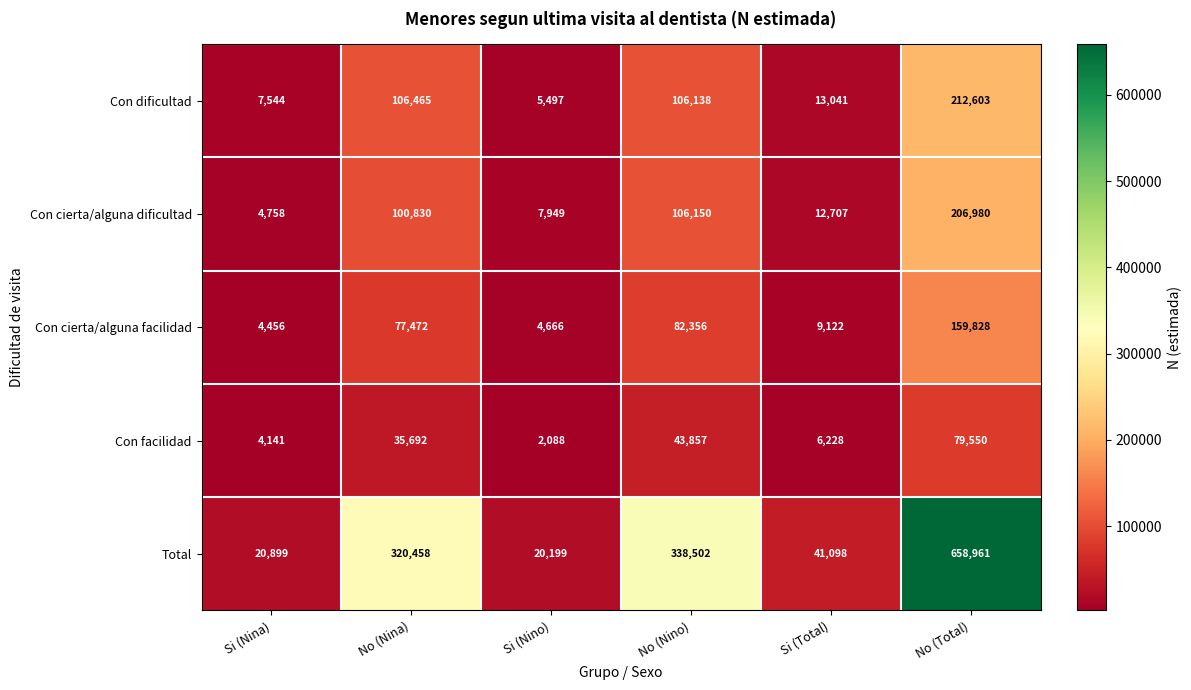

What is the minimum value shown in the chart?

2088